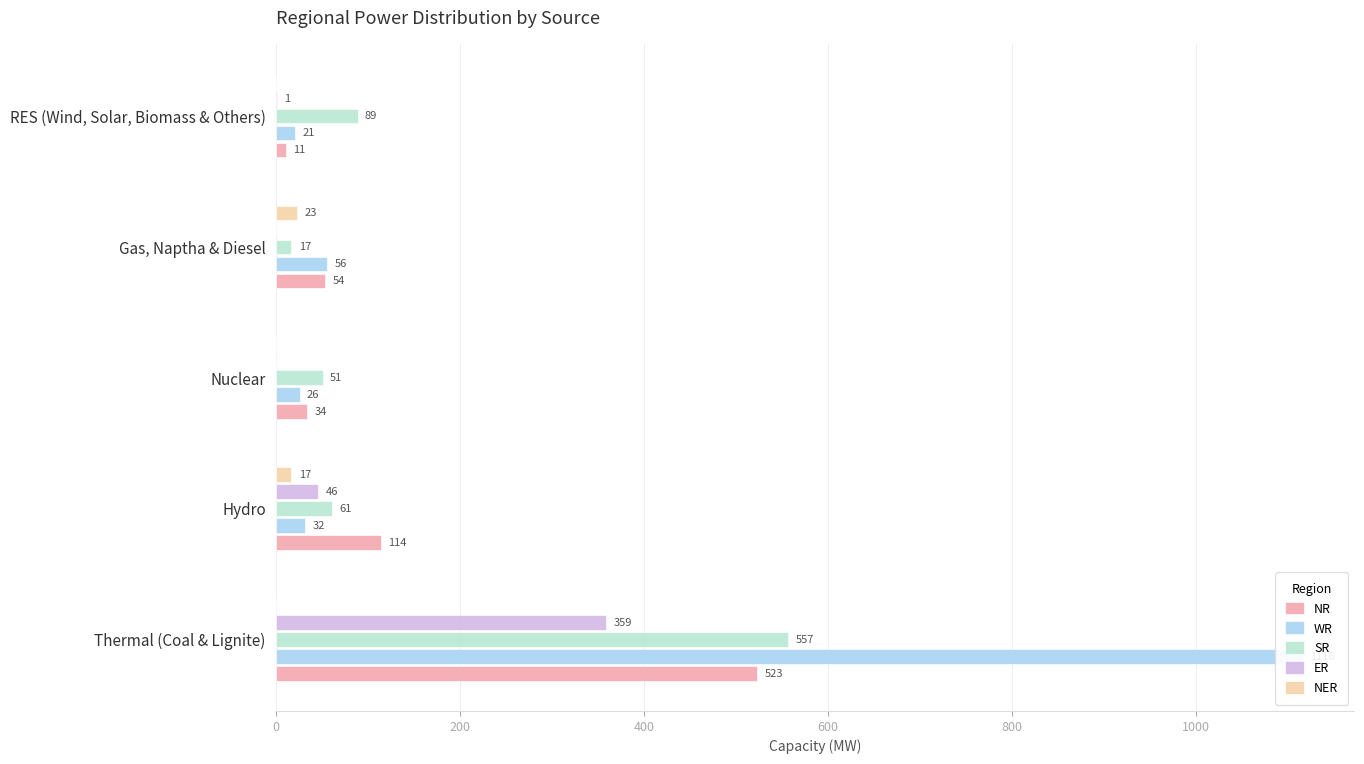

Between 200 and 800, which is larger?

200